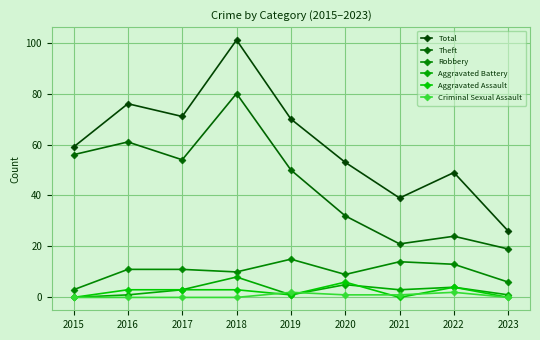

At which label does Theft reach its minimum?

2023